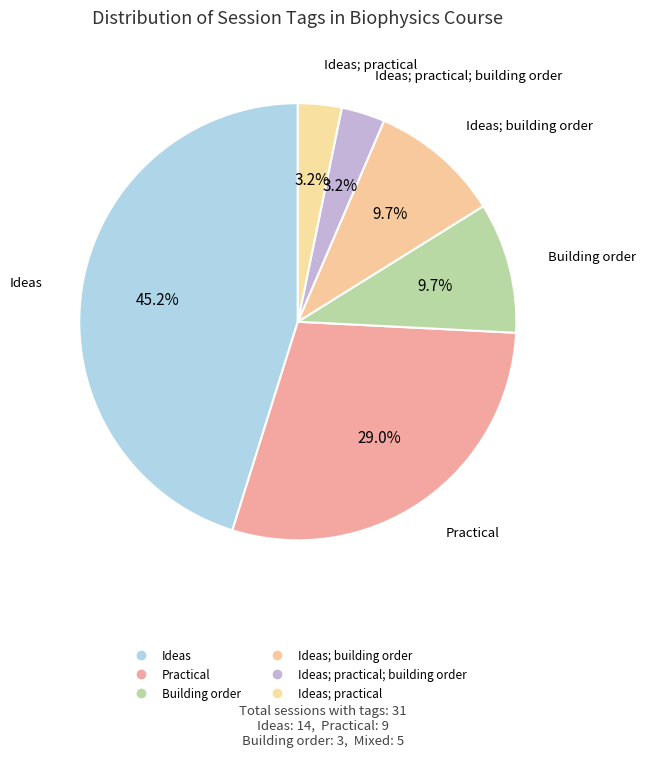

Rank the categories by value from lowest to highest.

Ideas; practical; building order, Ideas; practical, Building order, Ideas; building order, Practical, Ideas